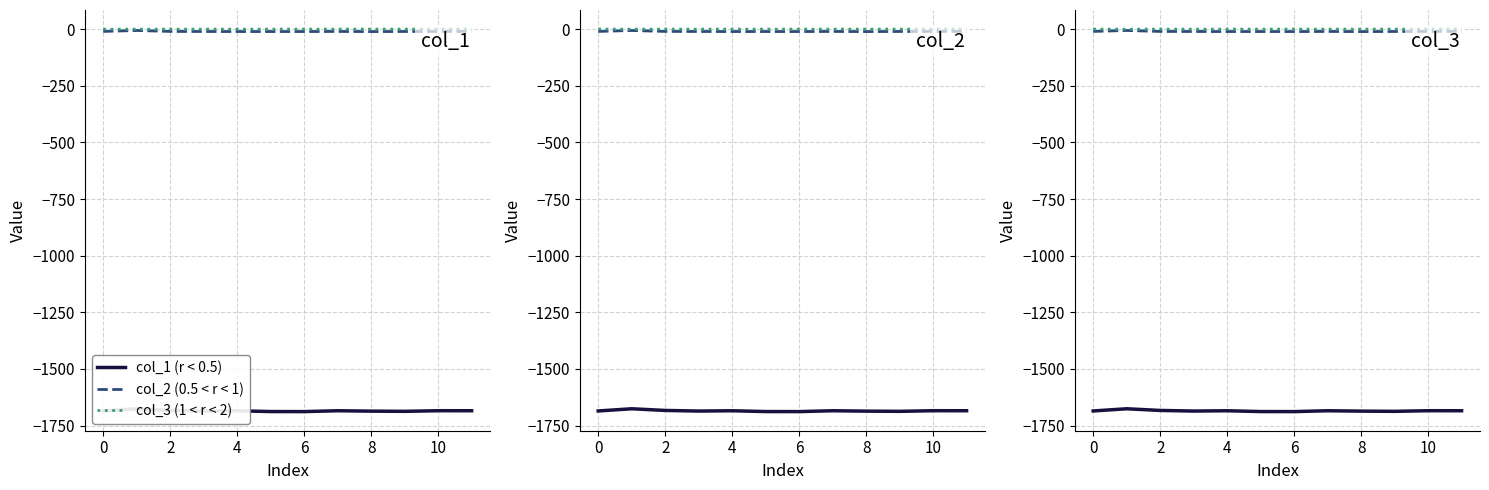

Rank the series at 11 from highest to lowest value.

col_3 (1 < r < 2), col_2 (0.5 < r < 1), col_1 (r < 0.5)